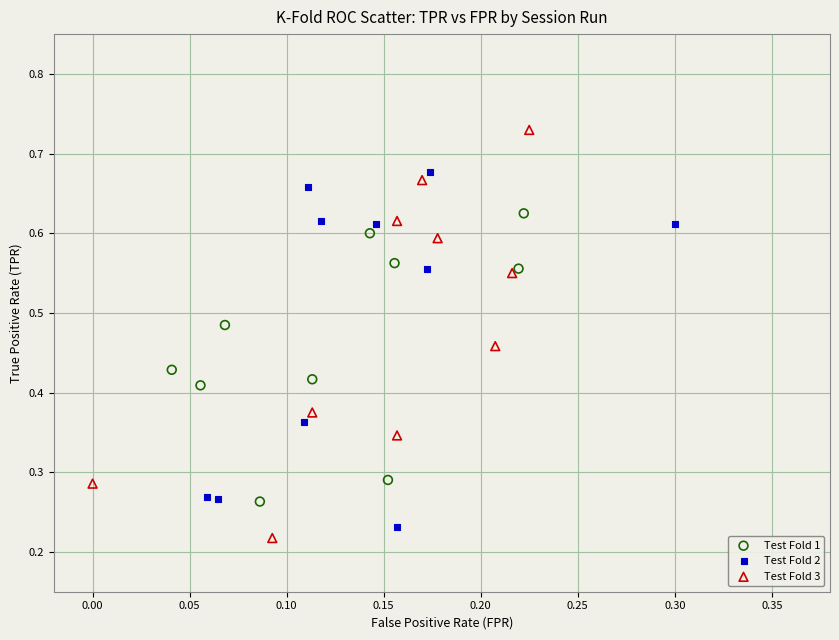

Which series has the widest spread of Y values?

Test Fold 3